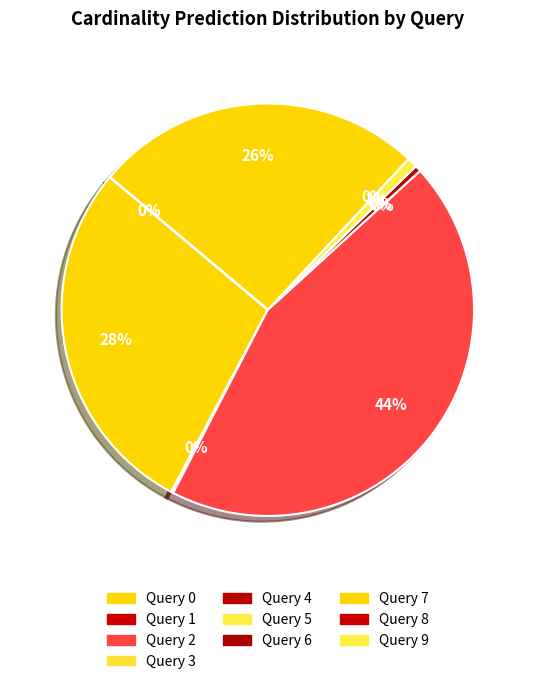

Rank the categories by value from lowest to highest.

Query 6, Query 3, Query 9, Query 8, Query 1, Query 4, Query 5, Query 7, Query 0, Query 2